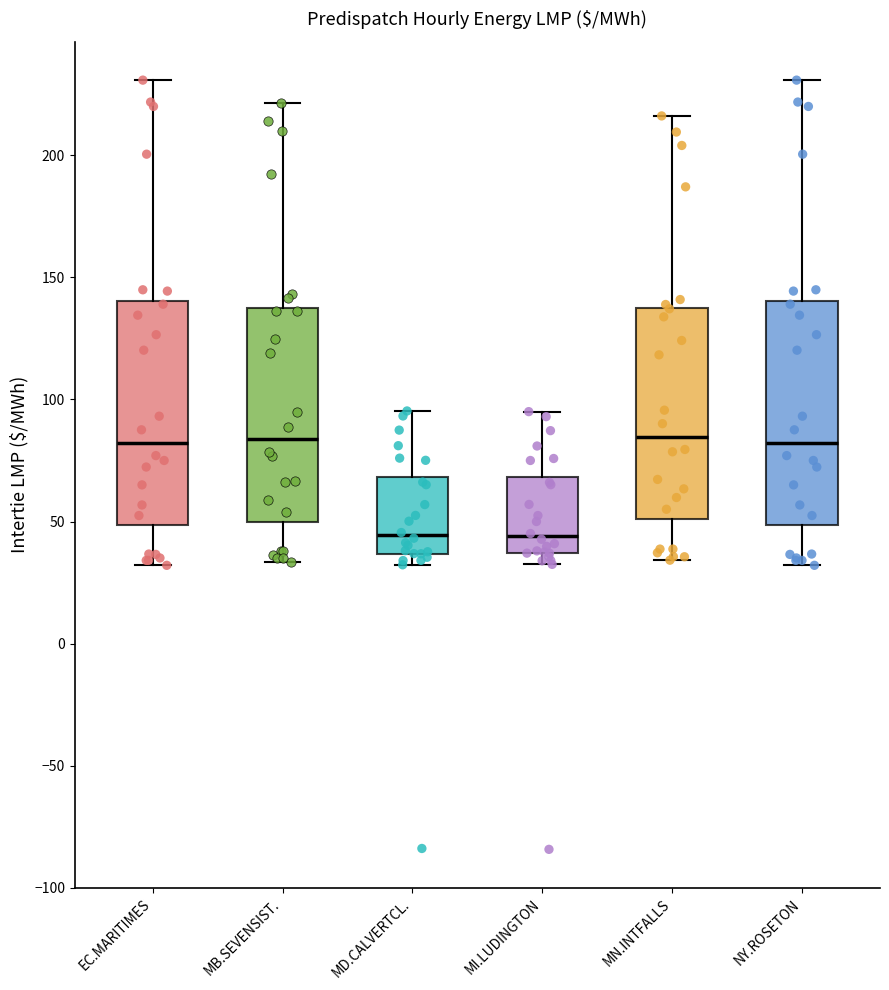

Reading left to right, read every box against the y-axis: the position of its median line, the range the box covers, and the ends of its whiskers. The values are not printed on the chart, so give them approximately, as read against the axis.

EC.MARITIMES: median 80, box 50 to 140, whiskers 30 to 230
MB.SEVENSIST.: median 85, box 50 to 140, whiskers 35 to 220
MD.CALVERTCL.: median 45, box 35 to 70, whiskers 30 to 95
MI.LUDINGTON: median 45, box 35 to 70, whiskers 30 to 95
MN.INTFALLS: median 85, box 50 to 140, whiskers 35 to 215
NY.ROSETON: median 80, box 50 to 140, whiskers 30 to 230